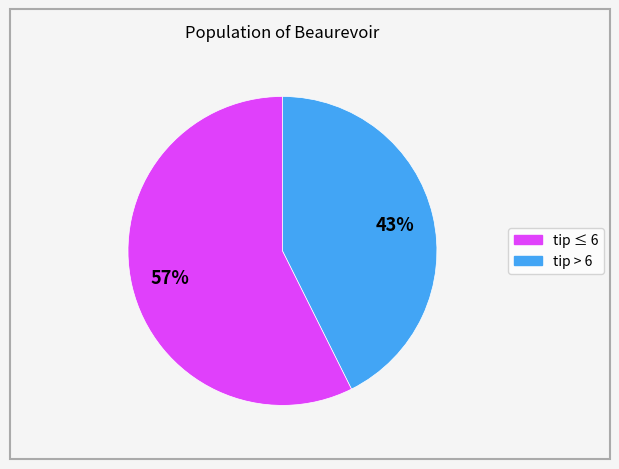

Does any single category account for the majority?

Yes